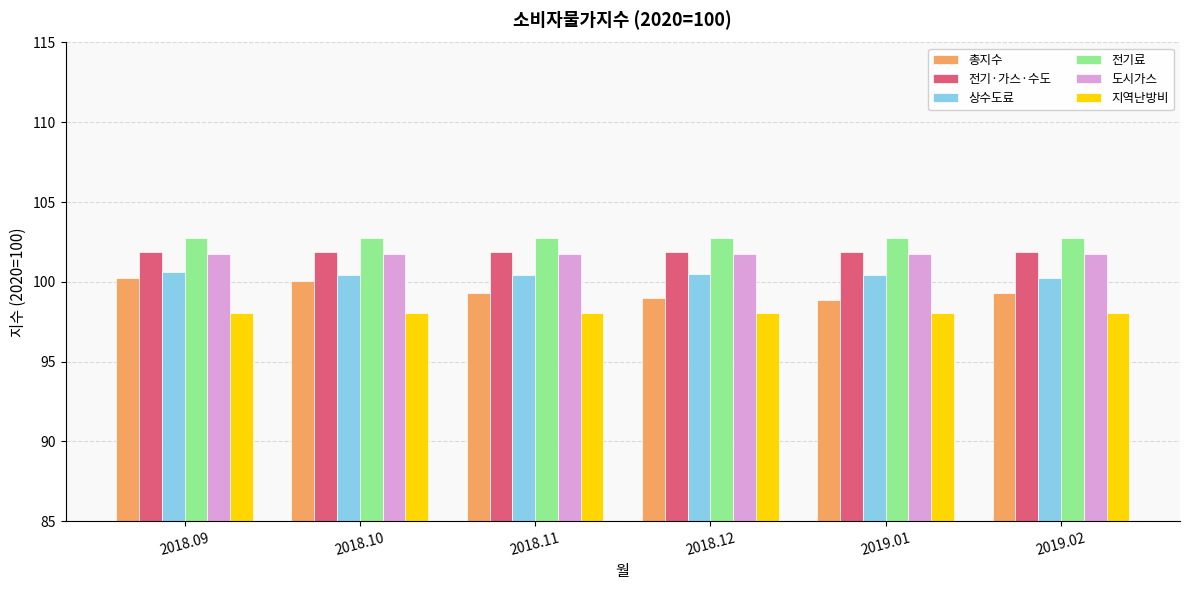

Read the 전기료 value at 2018.09.

102.8